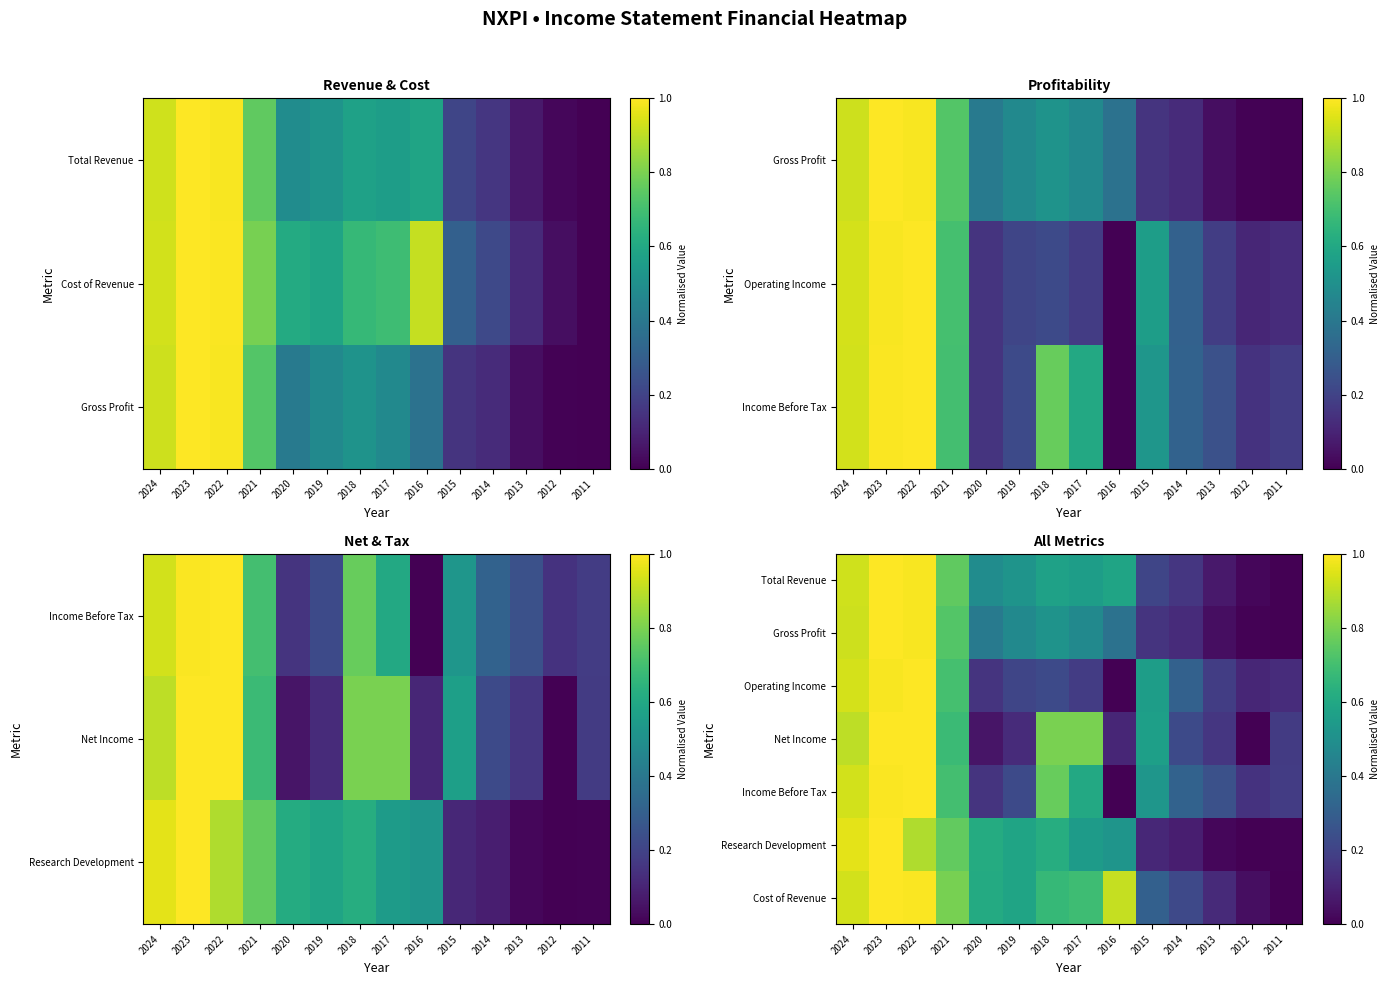

What is the total value across all series at 2011?

0.5